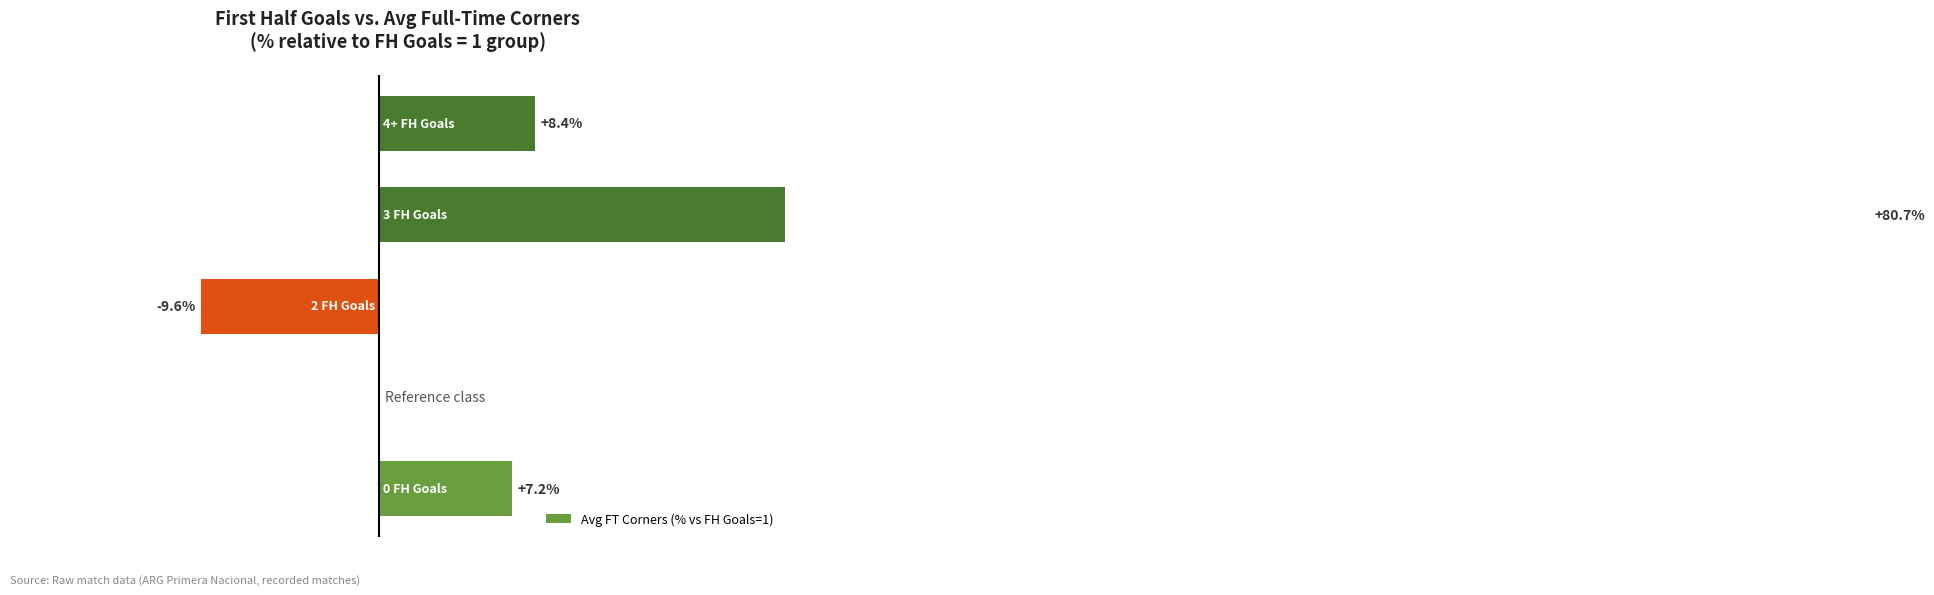

What is the value of the 1st bar from the left?

7.2